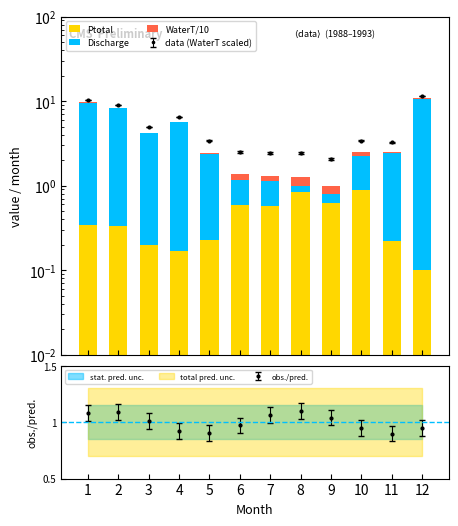

At which label does Discharge first exceed 2?

1